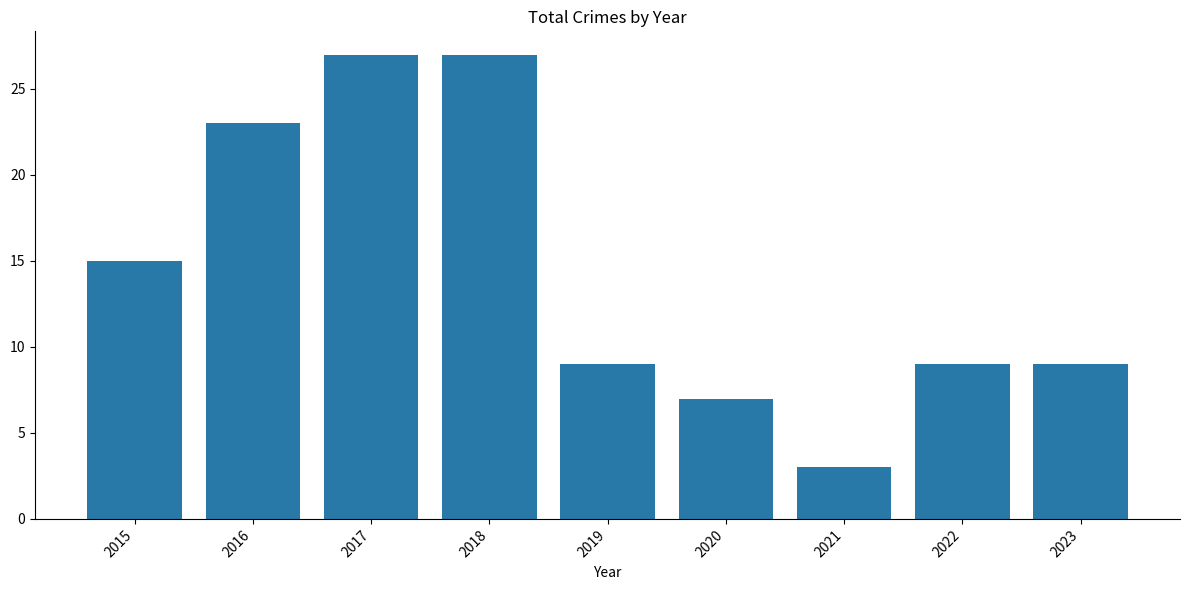

Reading left to right, extract all data points from this chart.

15	23	27	27	9	7	3	9	9